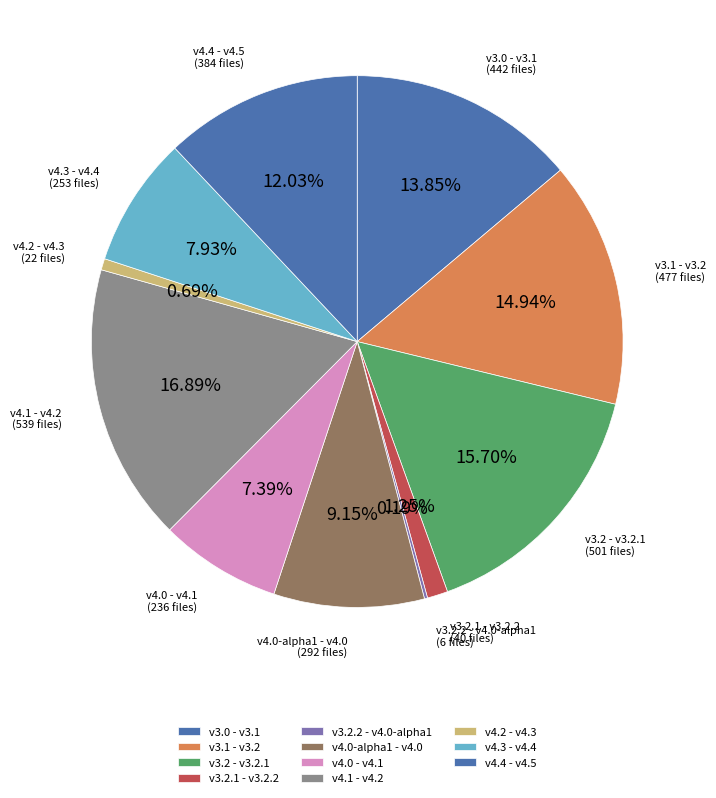

Is the sum of v4.2 - v4.3 and v3.1 - v3.2 greater than half?

No